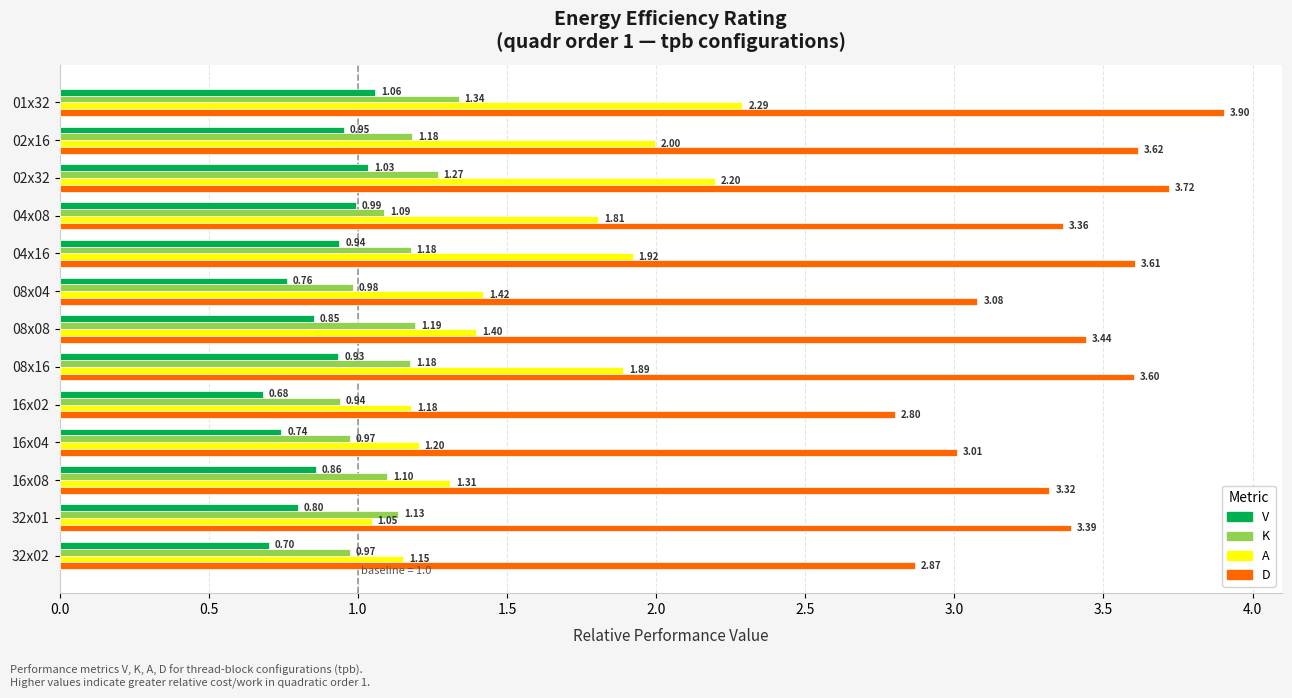

What is the difference between the maximum and minimum values in the K series?

0.4